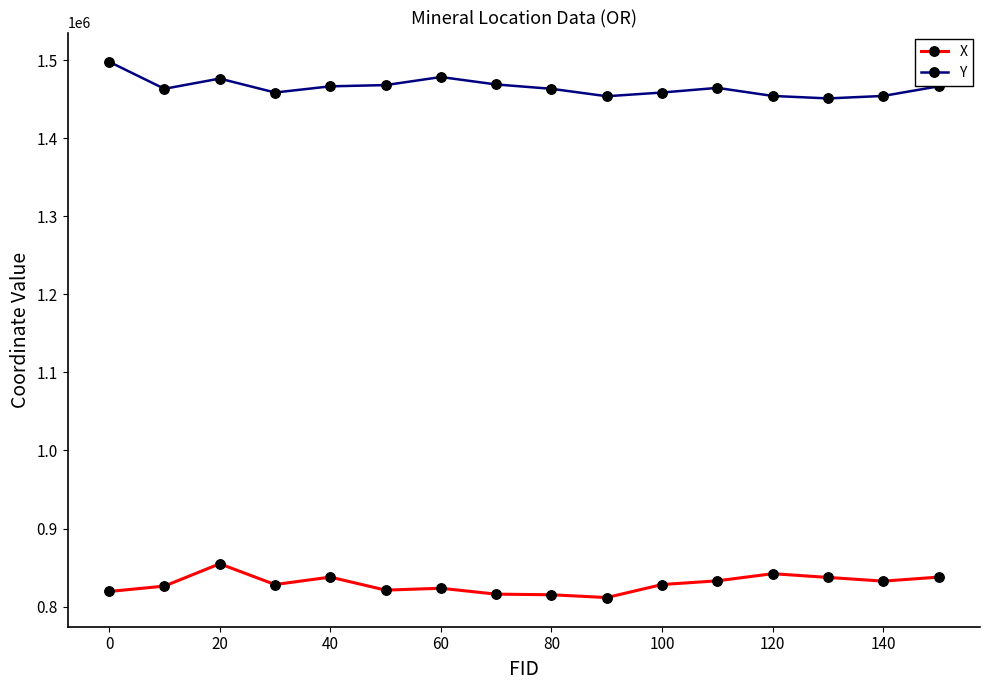

True or false: Y has a value of 2375445.7 at 120.

False